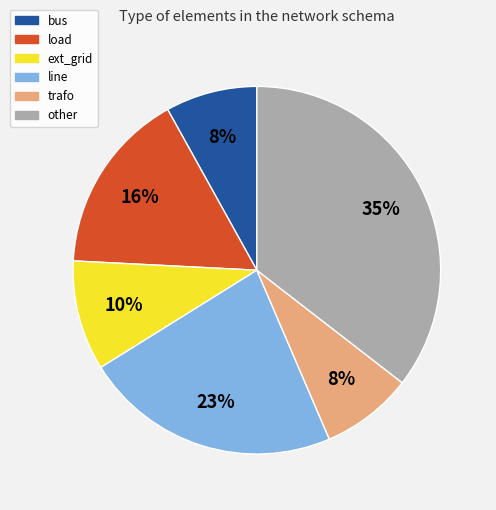

Does line represent more than half of the total?

No